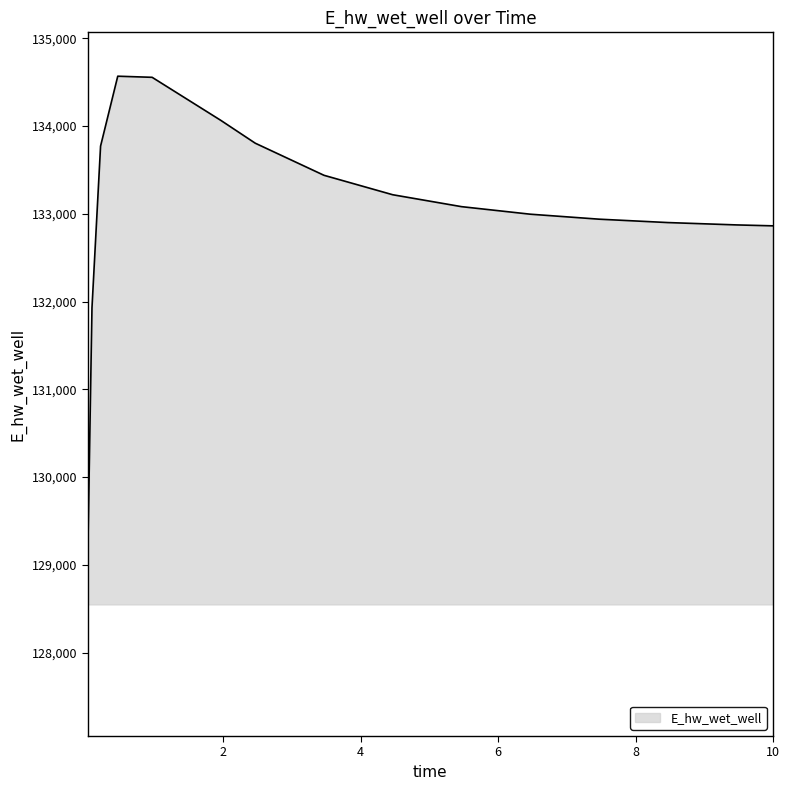

What is the difference between the maximum and minimum values?

5520.7